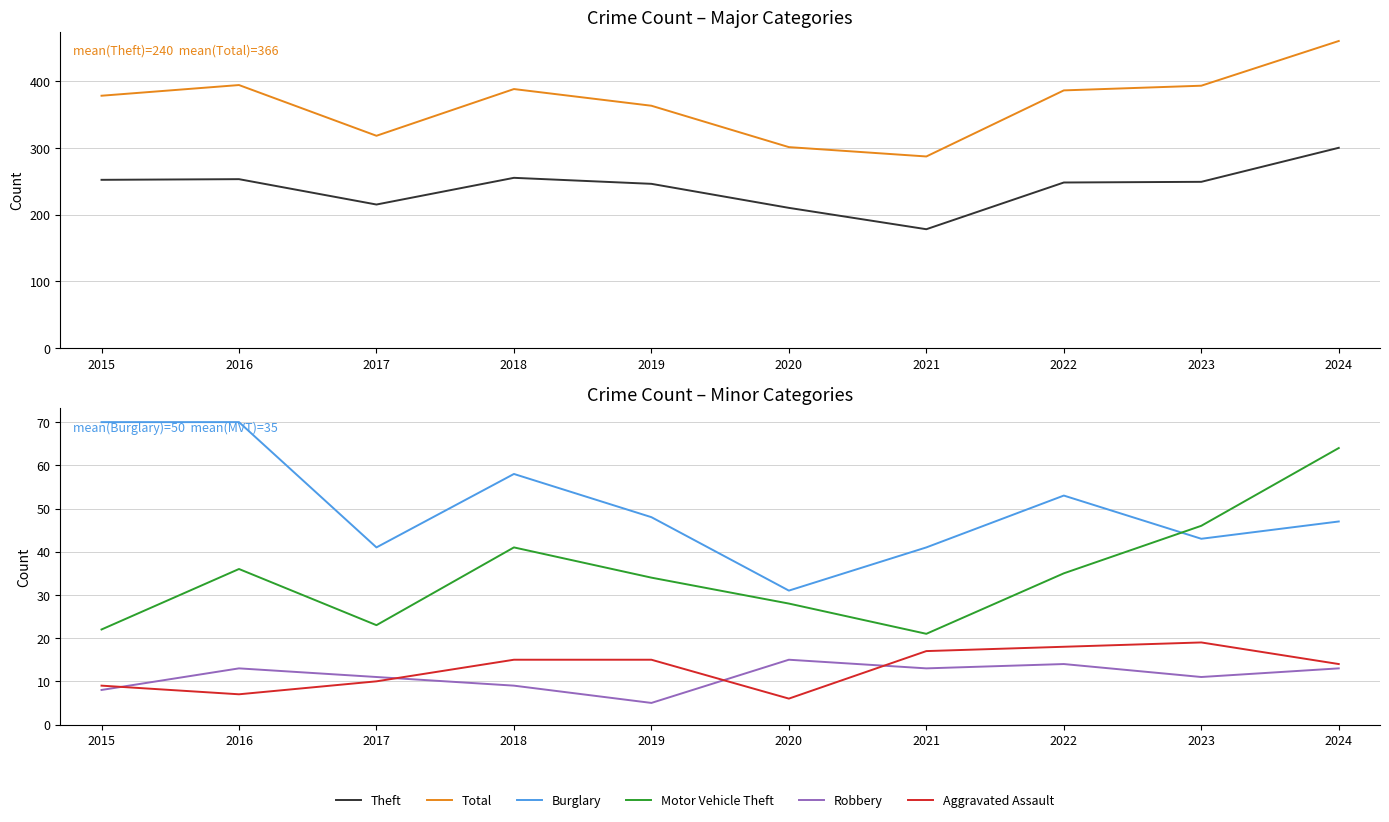

Which series has the largest total across all categories?

Total